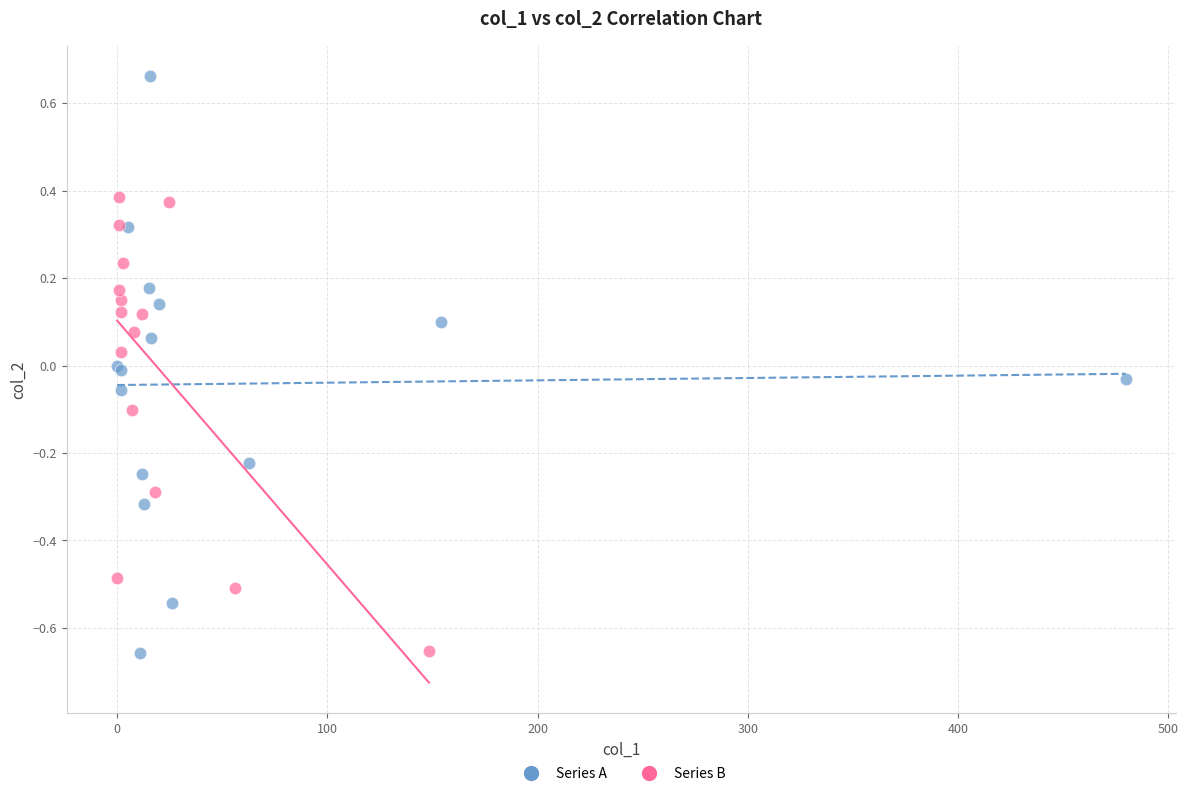

Which series reaches the maximum Y coordinate?

Series A